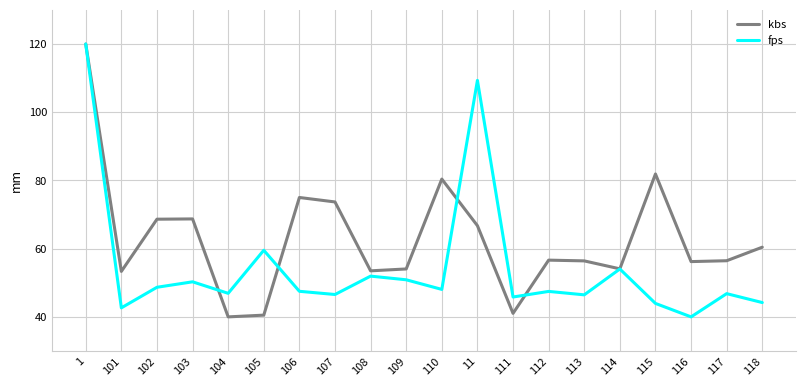

List the series in order of their overall mean, highest first.

kbs, fps